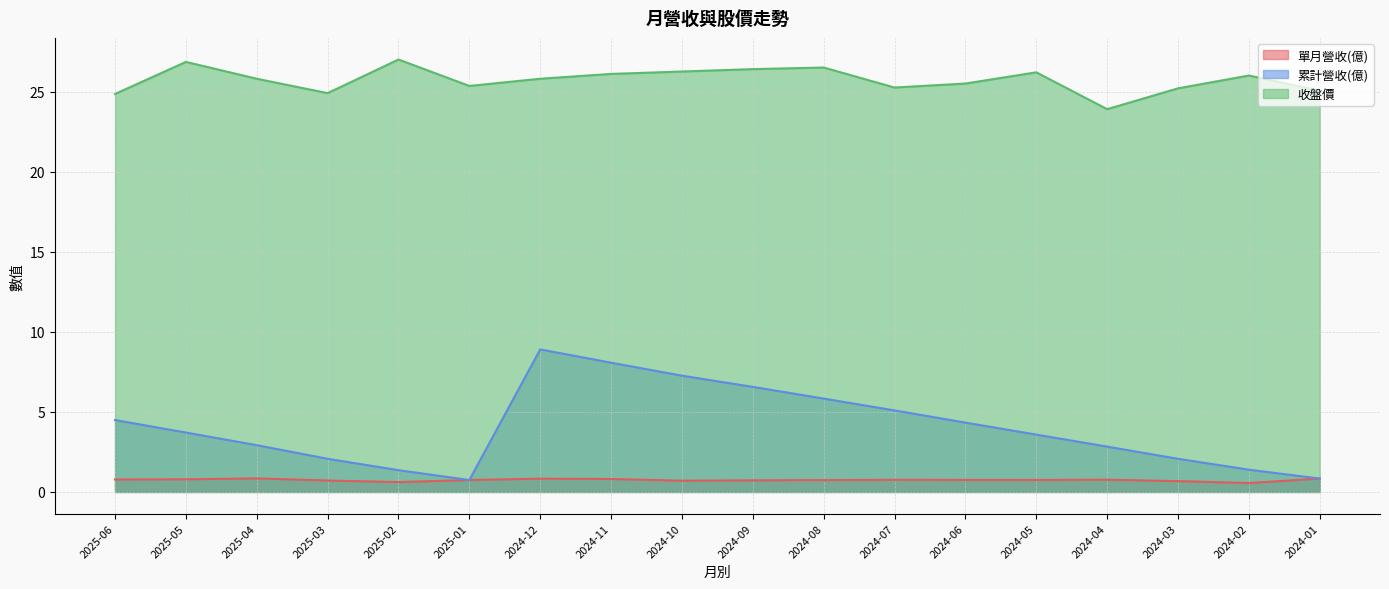

The value of 單月營收(億) at 2024-08 is 0.3. True or false?

False